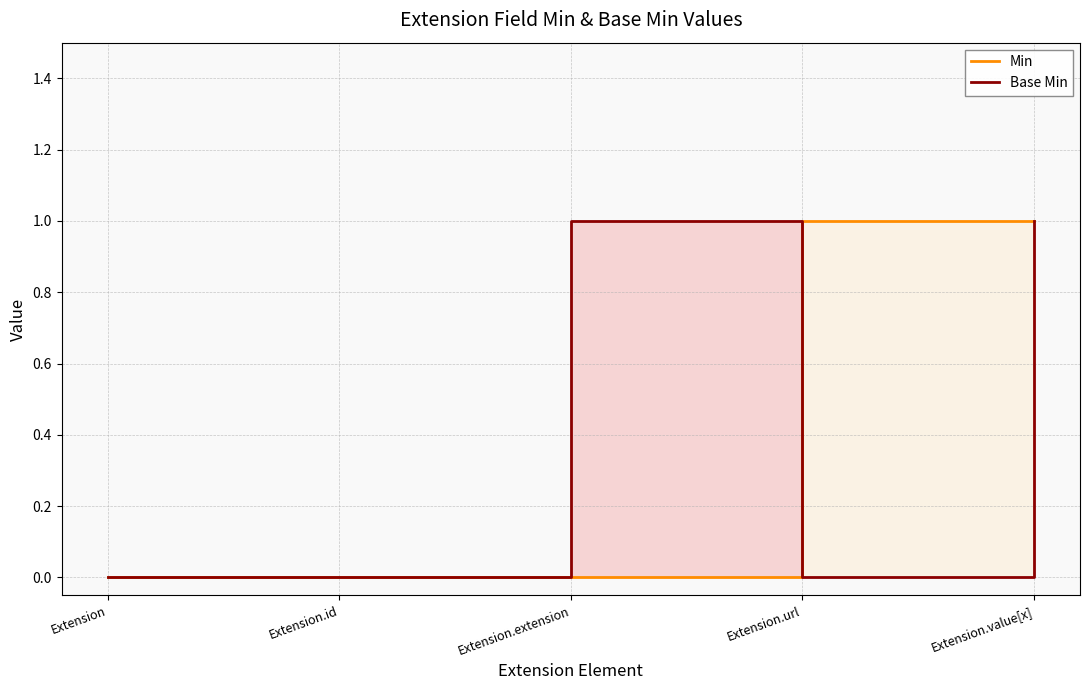

Is the value of Base Min at Extension.id greater than the value of Min at Extension.value[x]?

No